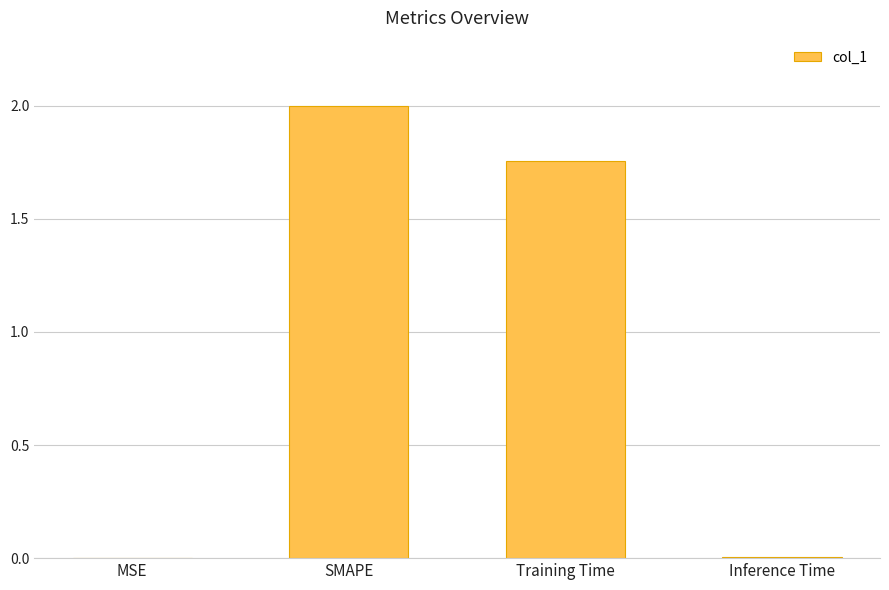

The value at MSE is 0.0. True or false?

True